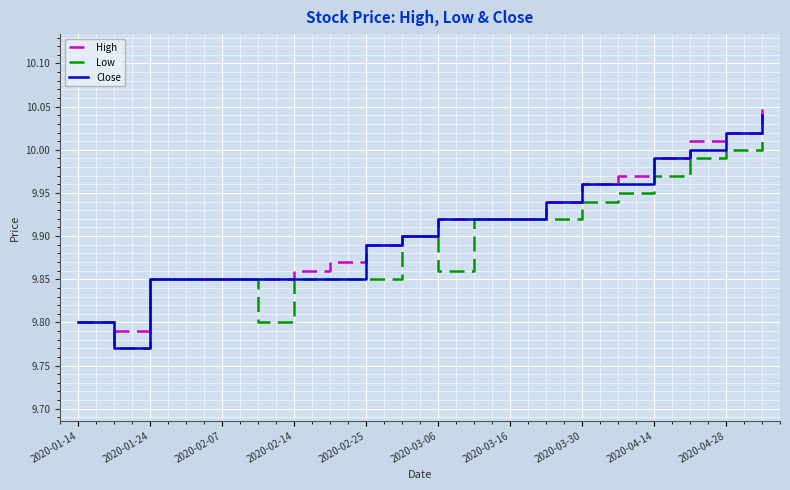

Which series has the widest spread of values?

Close